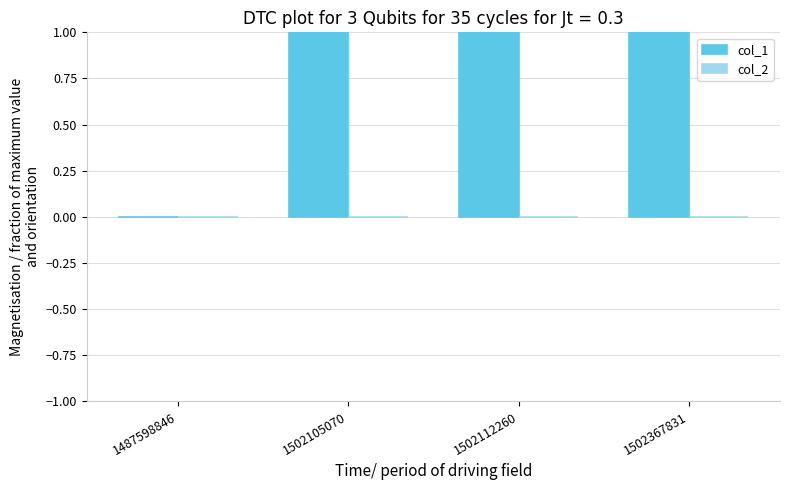

Between 1502112260 and 1487598846, which is larger?

1502112260